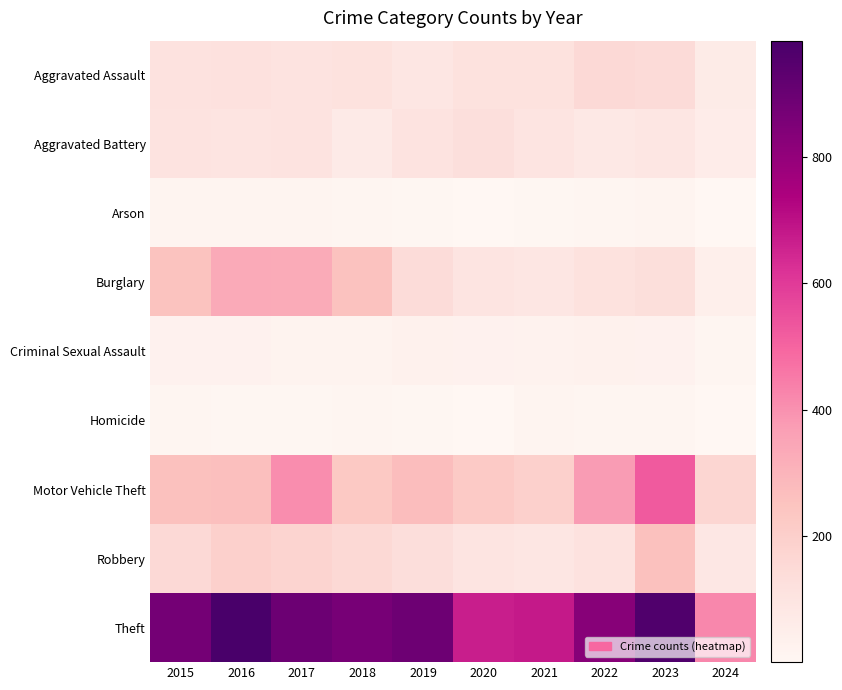

Which has a higher value, 2022 or 2018?

2022